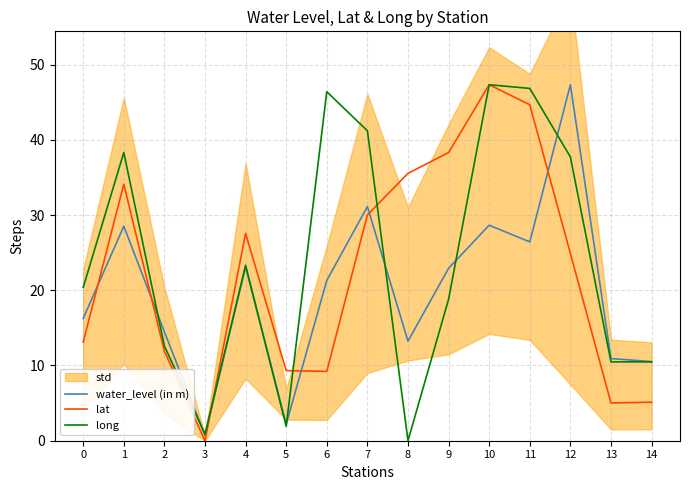

Reading right to left, list all the values displayed in this chart.

water_level (in m): 10.5	10.9	47.3	26.4	28.6	22.9	13.2	31.1	21.3	2.2	23.1	0.7	14.5	28.5	16.2
lat: 5.1	5.0	24.9	44.7	47.3	38.3	35.5	30.0	9.2	9.3	27.6	0.0	11.9	34.1	13.1
long: 10.5	10.5	37.7	46.8	47.3	18.8	0.0	41.2	46.4	1.9	23.3	0.9	12.6	38.3	20.4